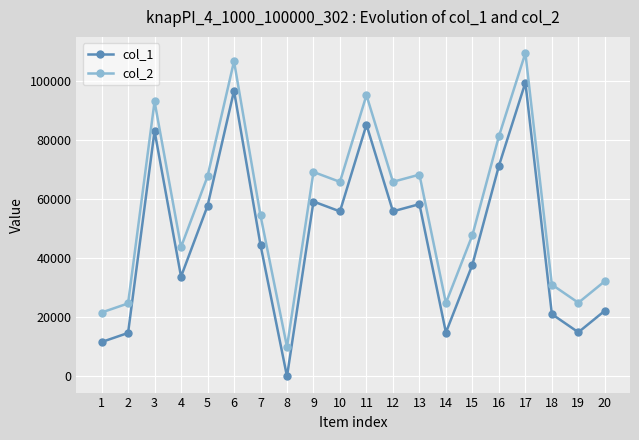

What is the smallest value displayed?

27